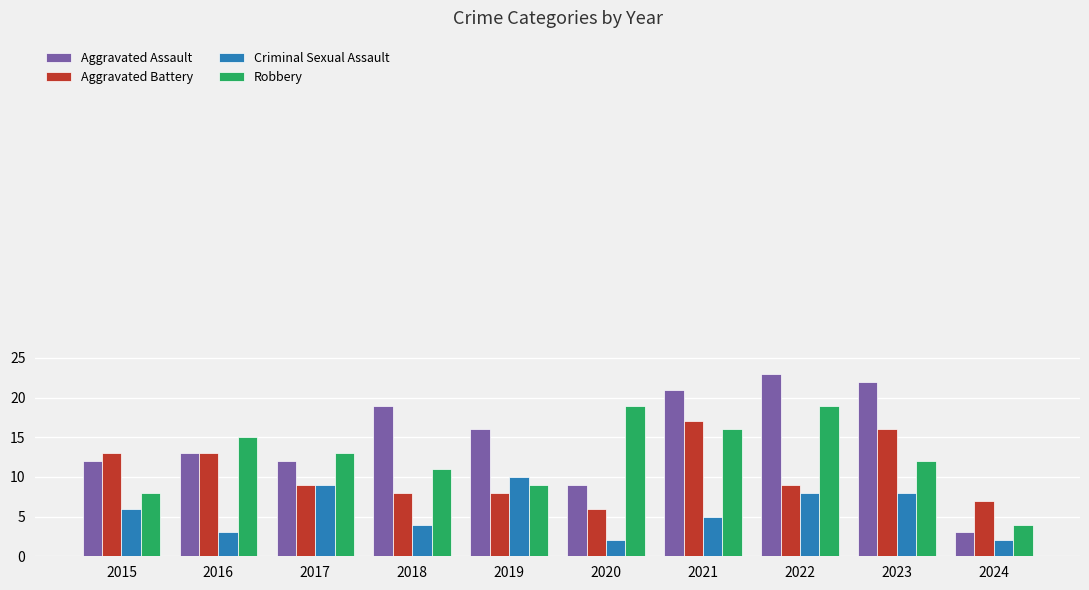

List the series in order of their overall mean, lowest first.

Criminal Sexual Assault, Aggravated Battery, Robbery, Aggravated Assault